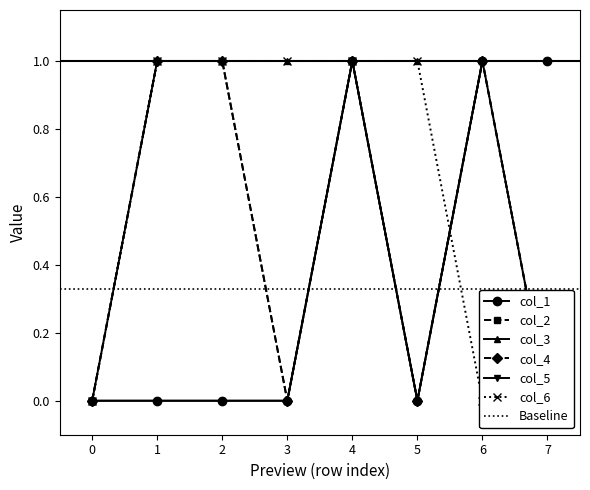

What are all the series names shown in the legend?

col_1, col_2, col_3, col_4, col_5, col_6